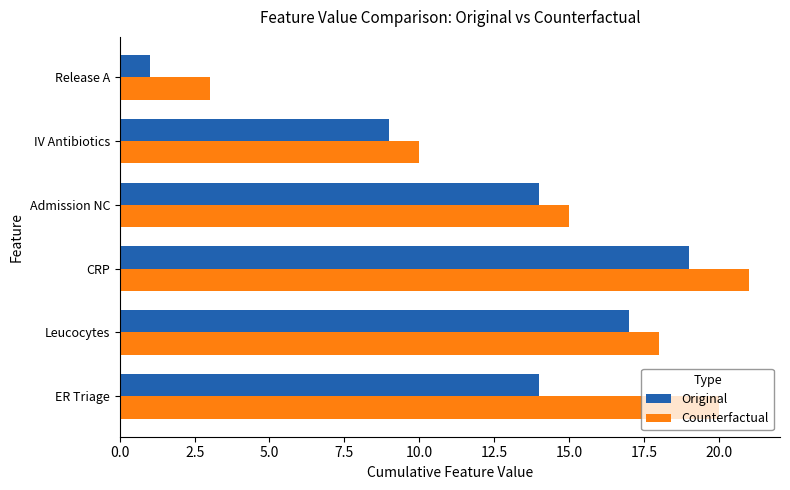

What is the minimum value shown in the chart?

1